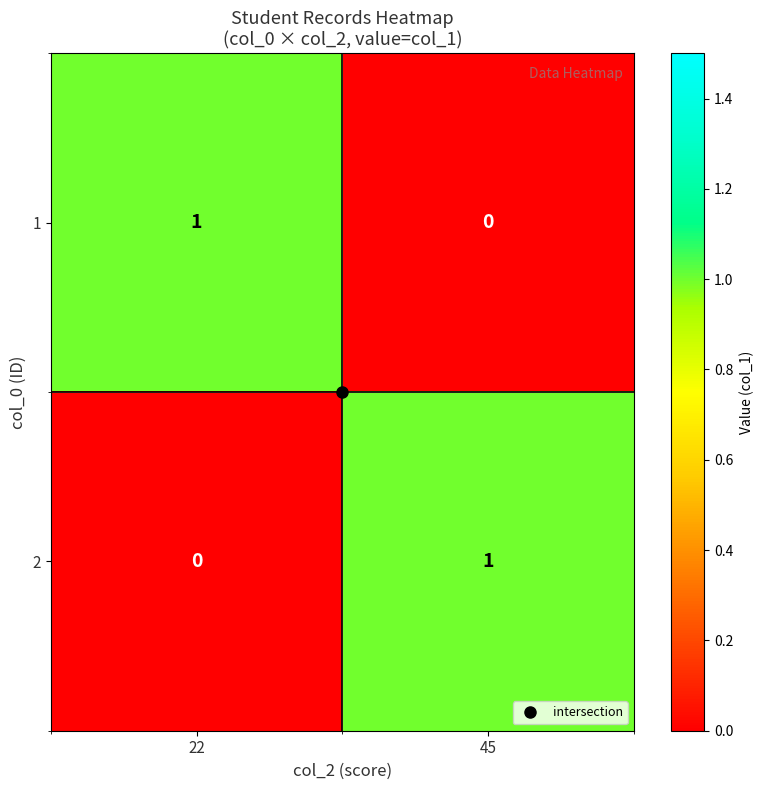

What is the spread (max minus min) of values at 22?

1